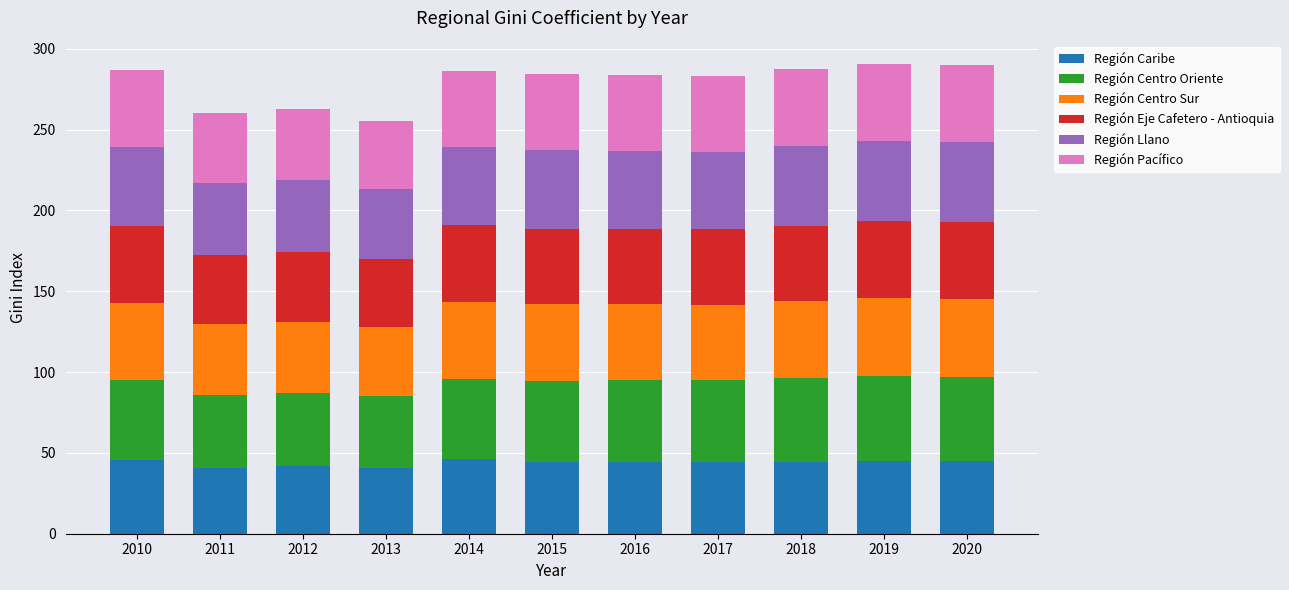

What is the average value of the Región Caribe series?

43.9